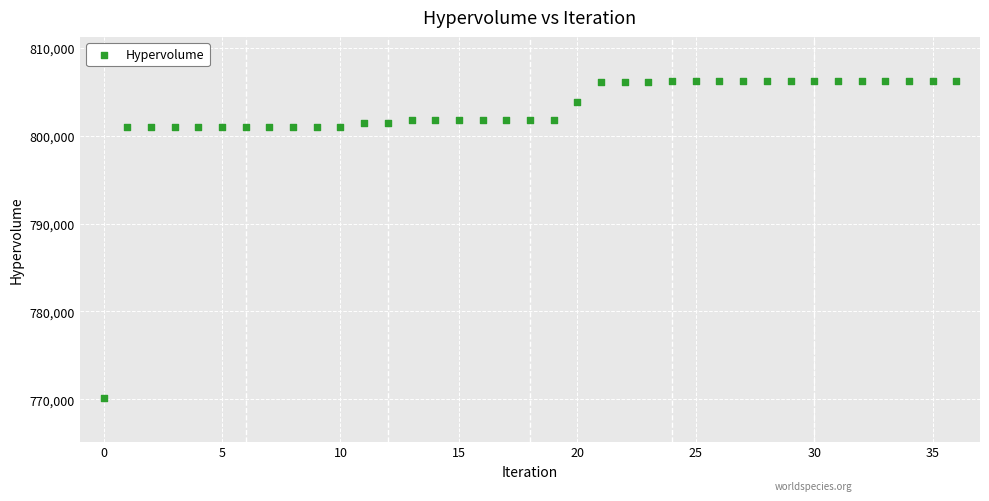

What is the range of Y values (max minus min)?

36017